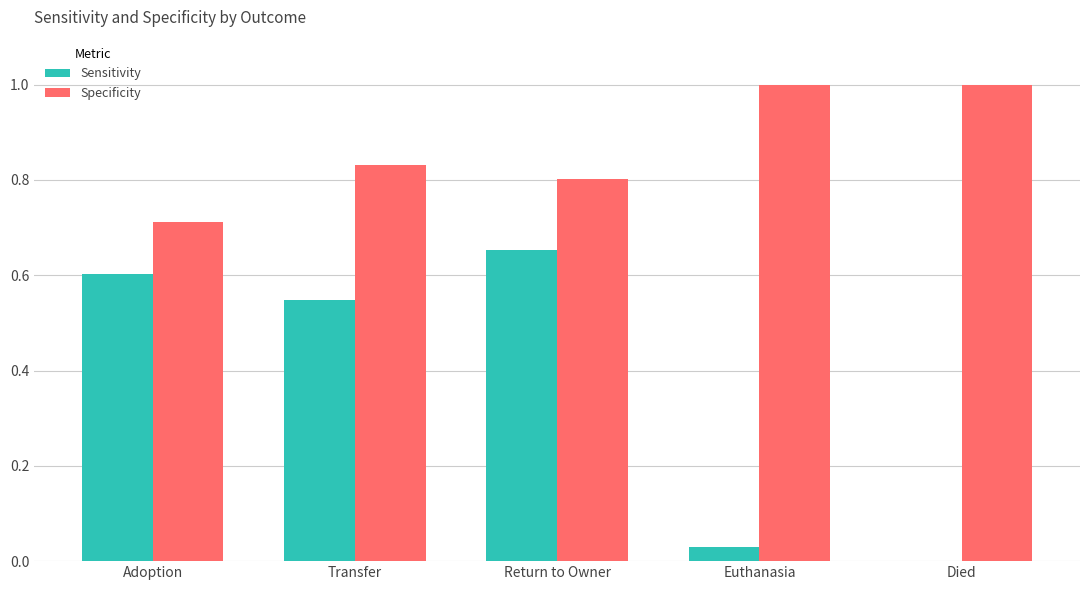

Which category has the highest value in the Sensitivity series?

Return to Owner